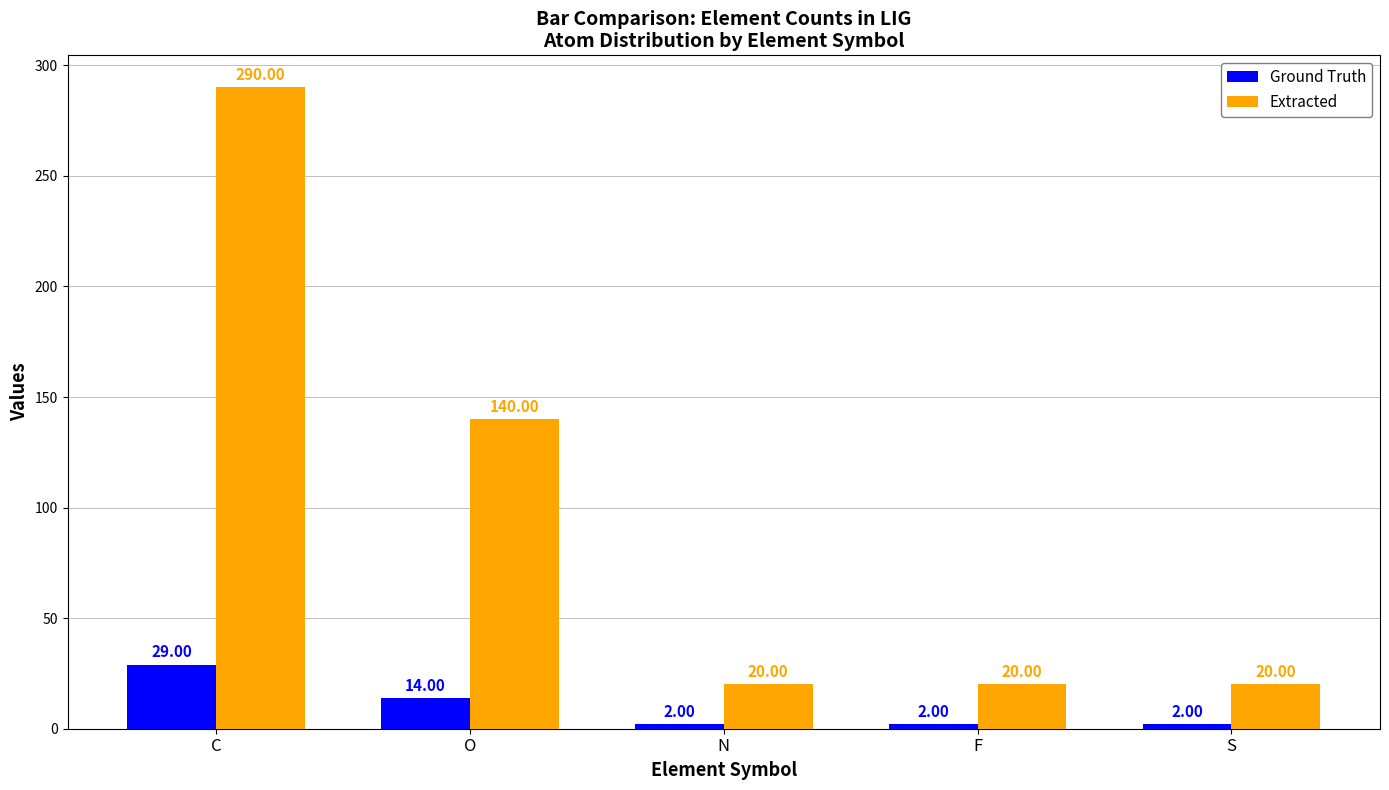

At N, list the series in order from smallest to largest.

Ground Truth, Extracted